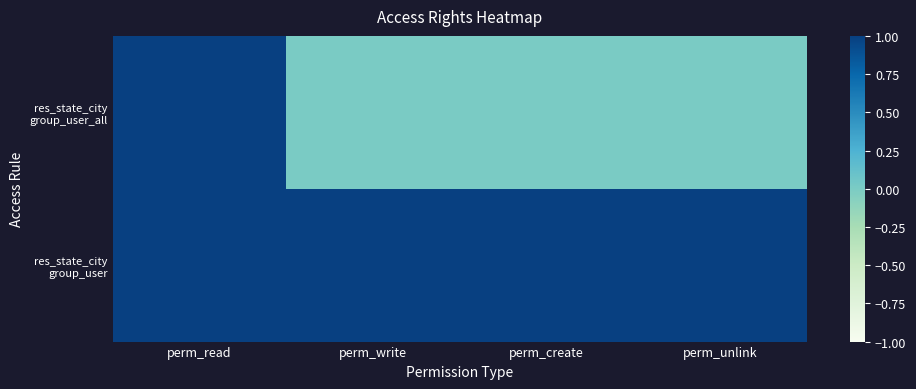

What is the total value across all series at perm_unlink?

1